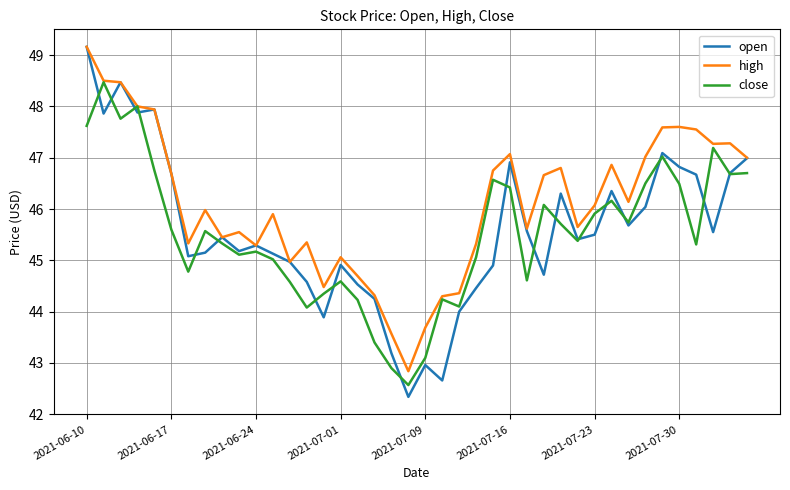

What is the highest value of the open series?

49.2